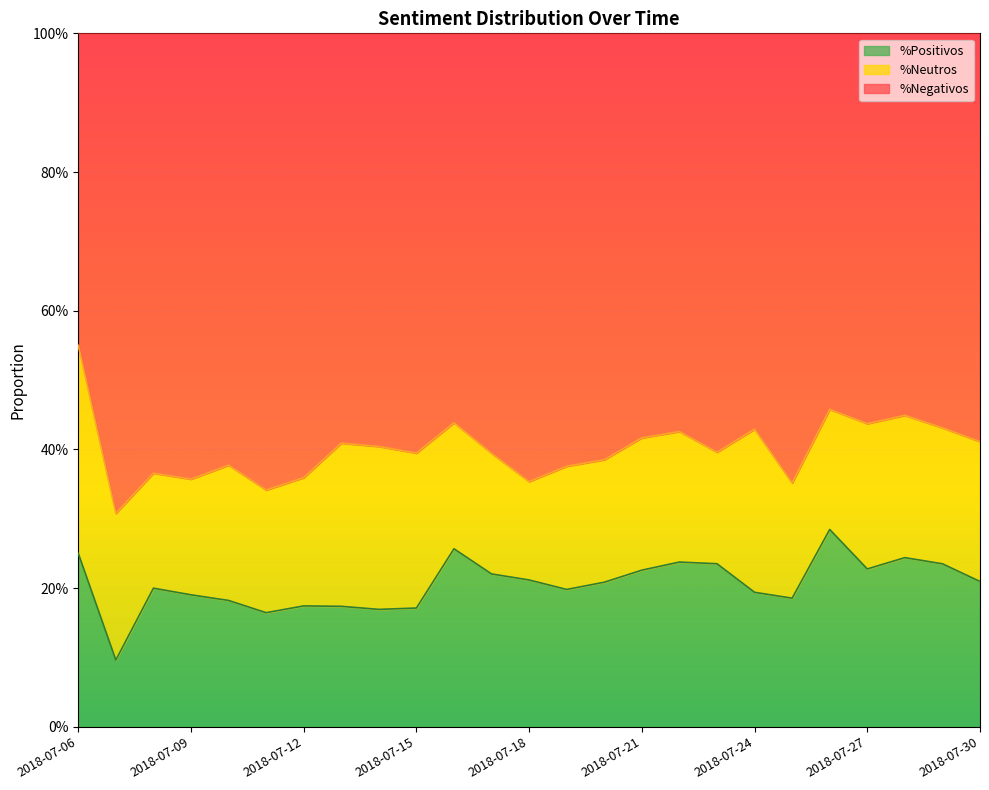

Does the chart display data point markers on the line(s)?

No